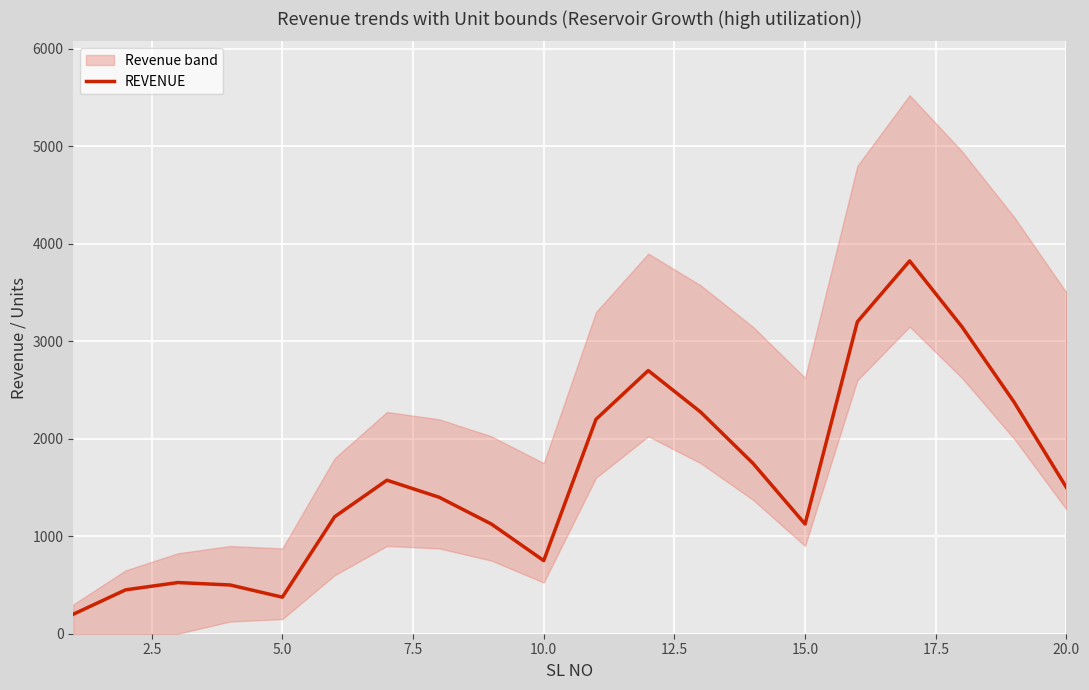

What is the minimum value for REVENUE?

200